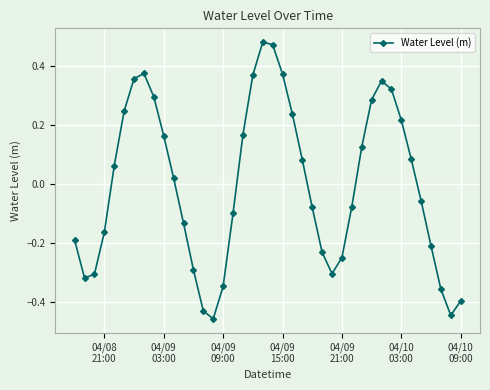

What is the difference between the maximum and second lowest values?

0.9